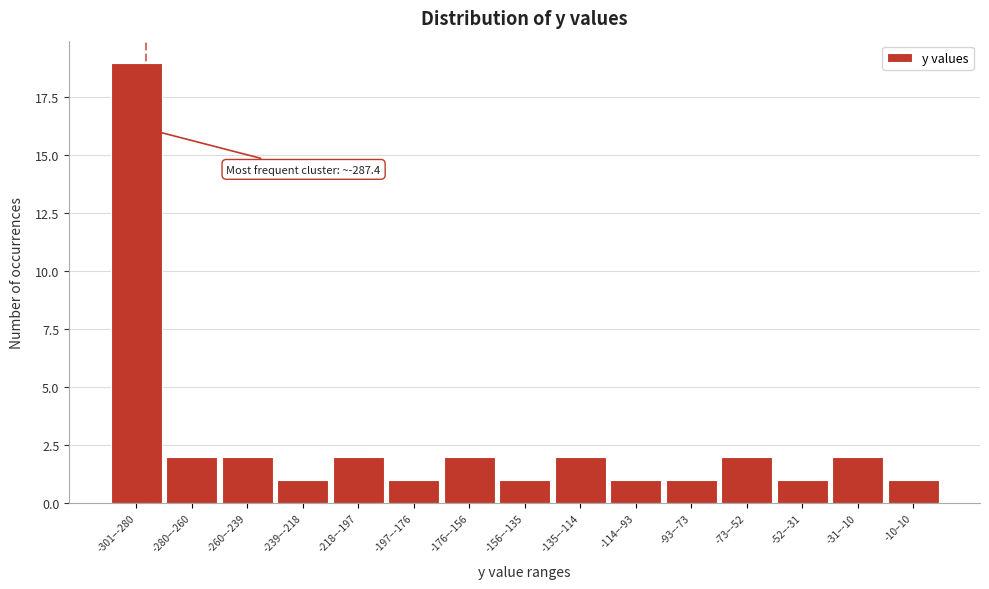

Reading left to right, what are all the values shown in this chart?

19	2	2	1	2	1	2	1	2	1	1	2	1	2	1